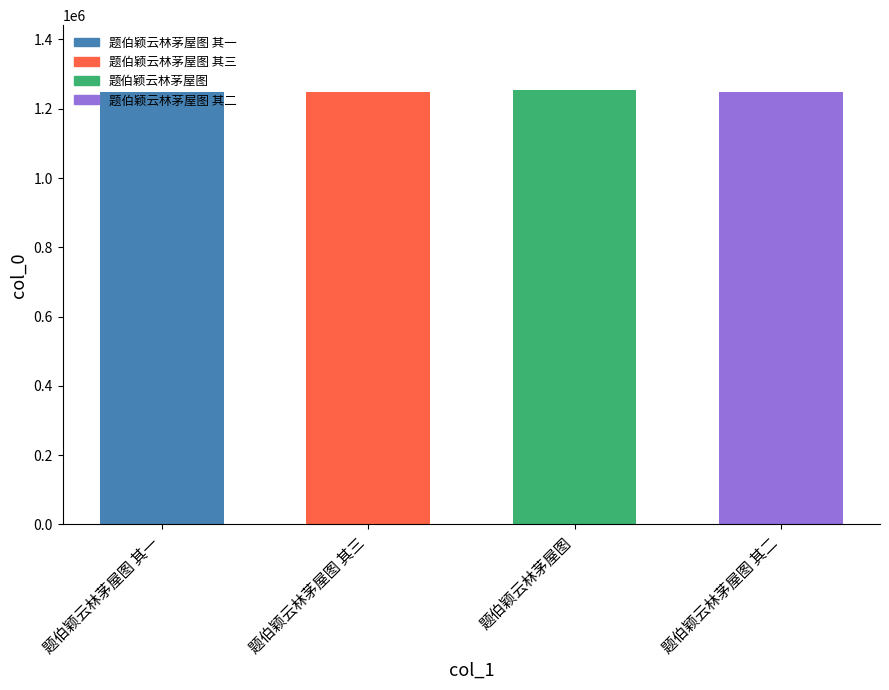

True or false: the data shows 1253299 at 题伯颖云林茅屋图.

True